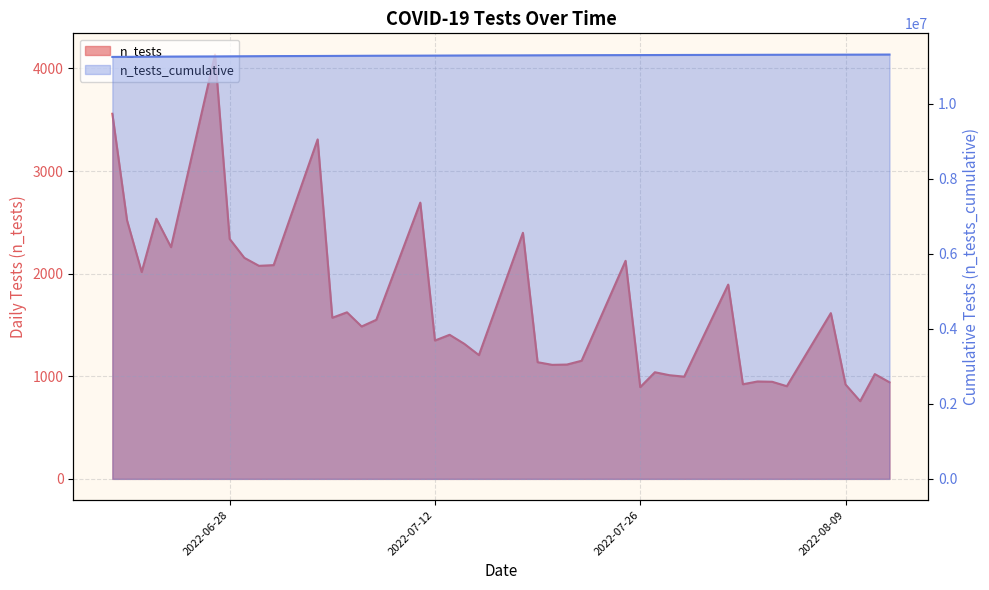

True or false: n_tests_cumulative has more than 1 interior local peaks.

False